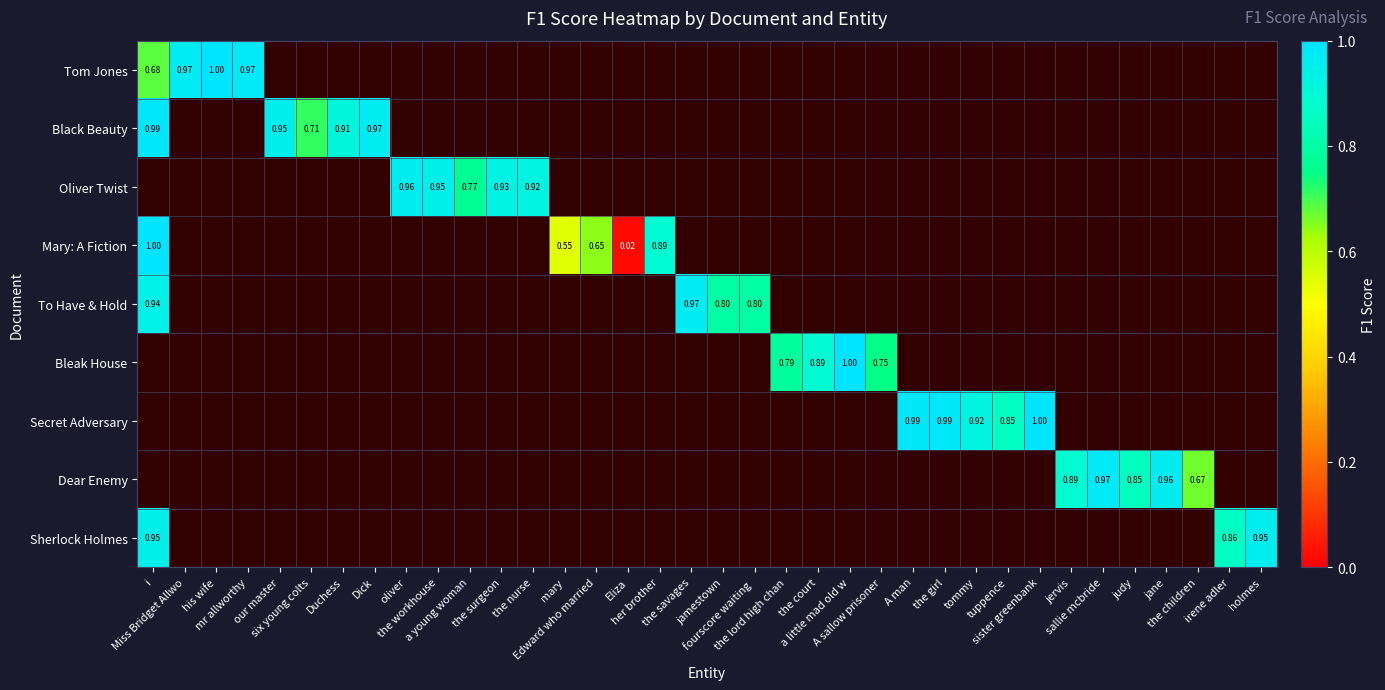

What is the greatest value displayed?

1.0